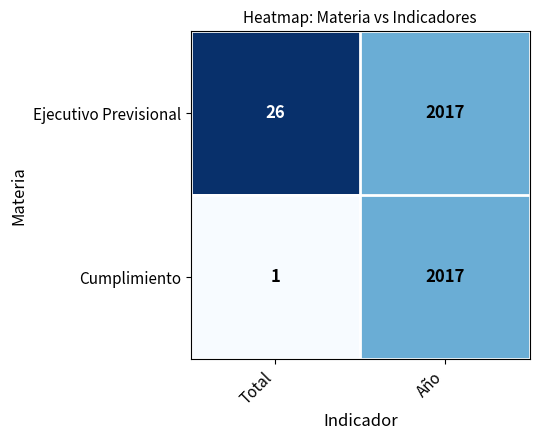

Which series has the widest spread of values?

Cumplimiento